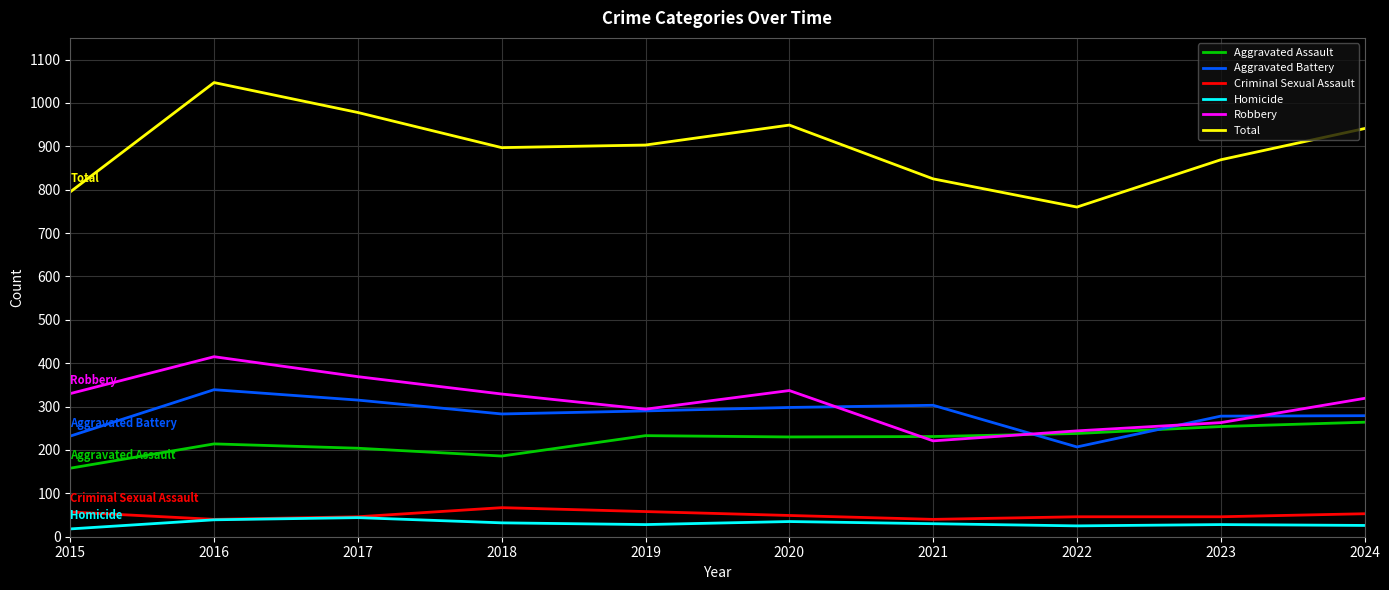

What is the total value across all series at 2017?

1956